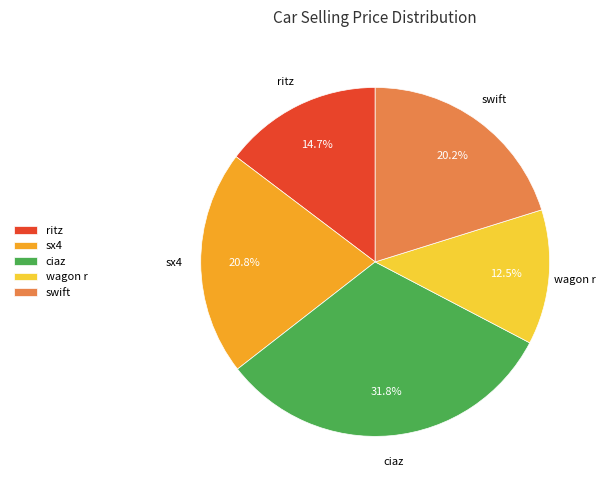

Which has a higher value, wagon r or sx4?

sx4